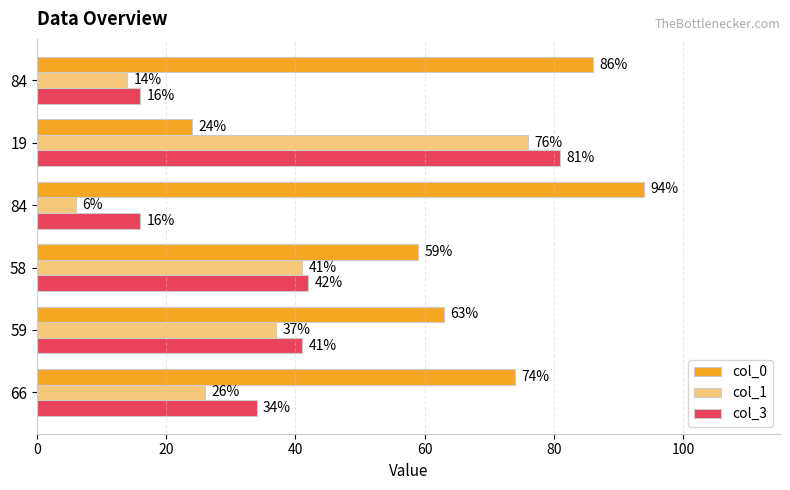

What are all the series names shown in the legend?

col_0, col_1, col_3